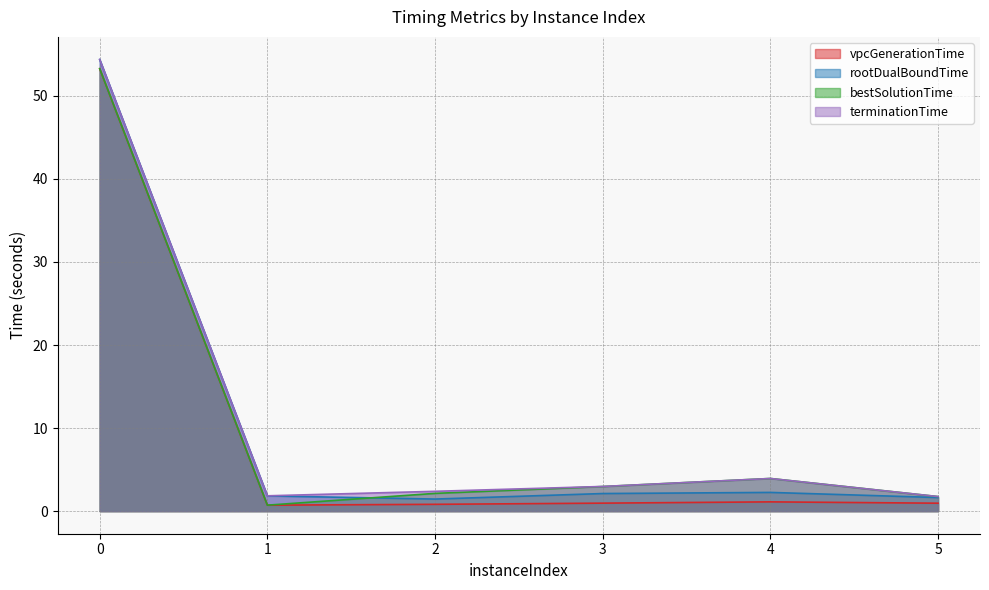

Between which two adjacent categories do rootDualBoundTime and bestSolutionTime first intersect?

1 and 2